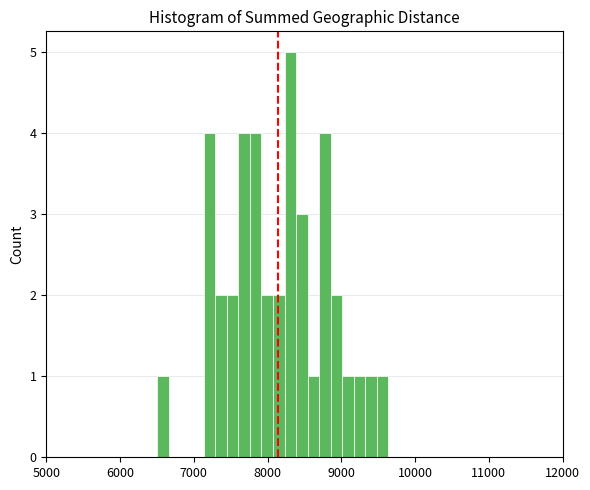

Around what value on the x-axis is the tallest bar? Give the approximate position of its centre, as read against the axis.

8300